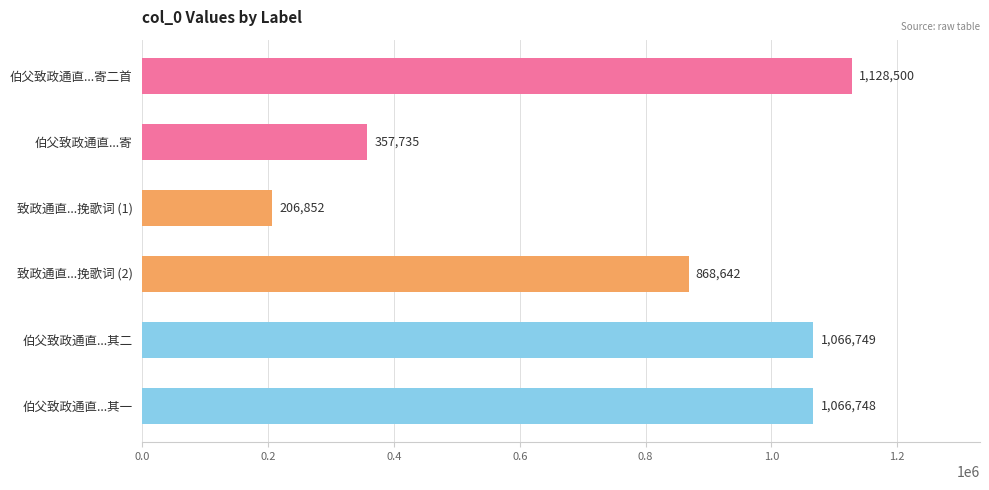

How many series are shown in this chart?

1